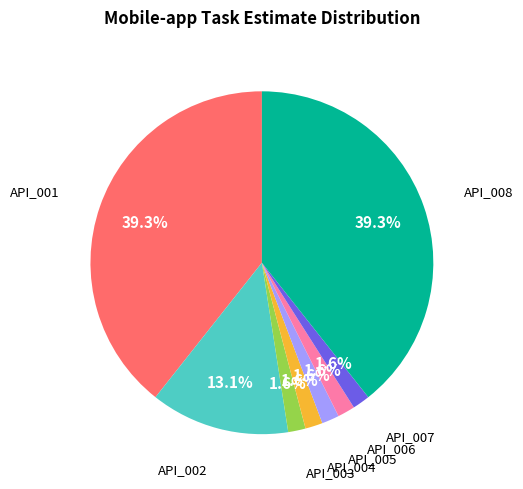

Is there any slice that represents more than half of the pie?

No